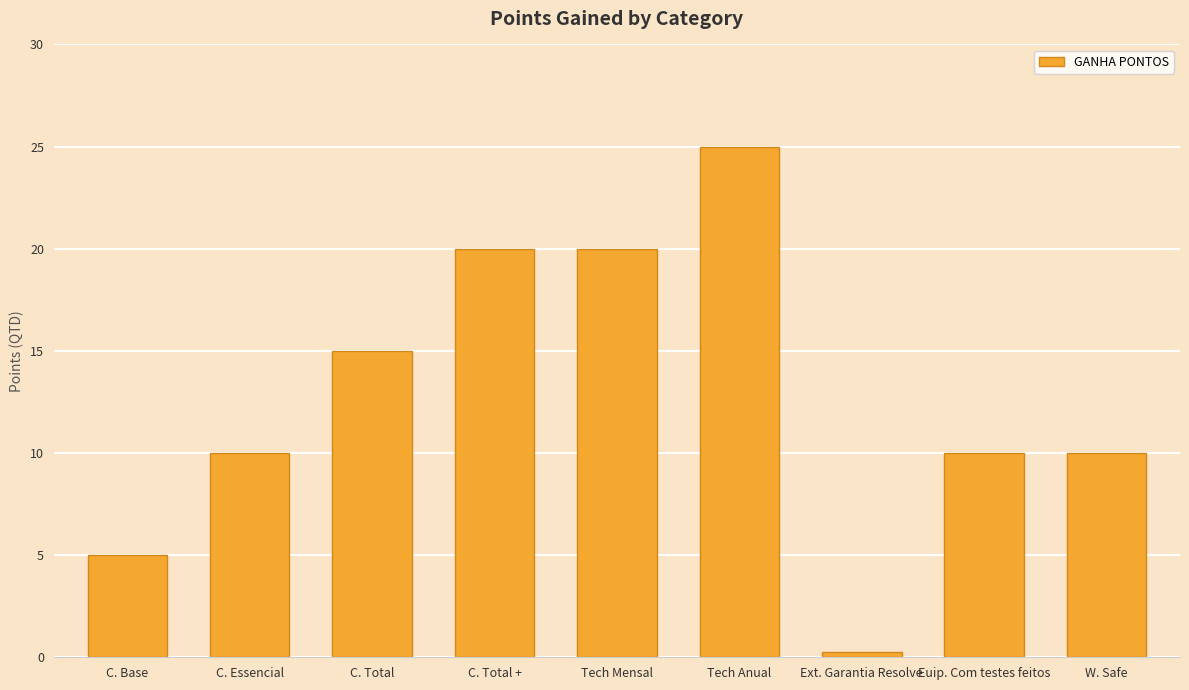

True or false: the data shows 7.1 at C. Base.

False